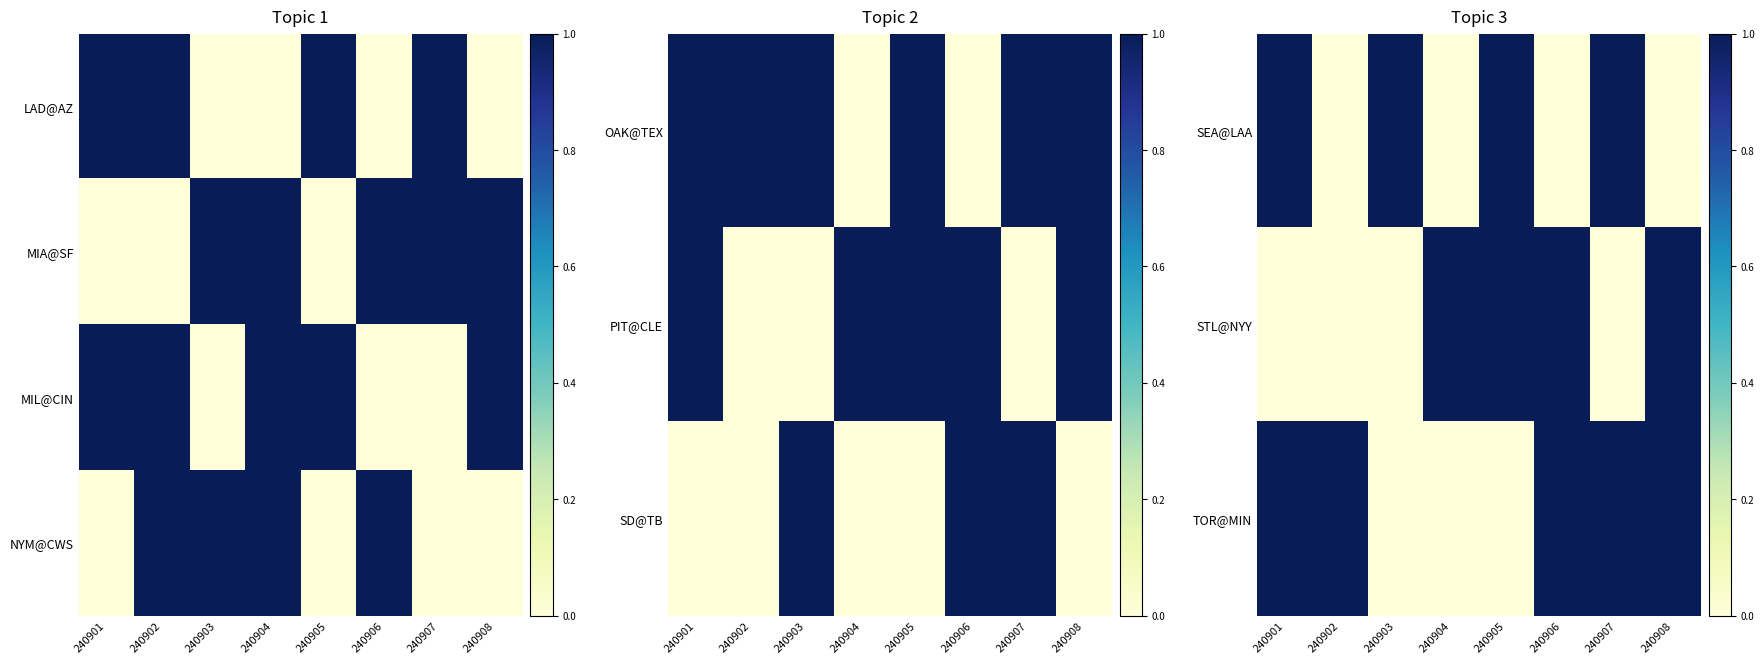

At which category does the chart reach its minimum across all series?

240902